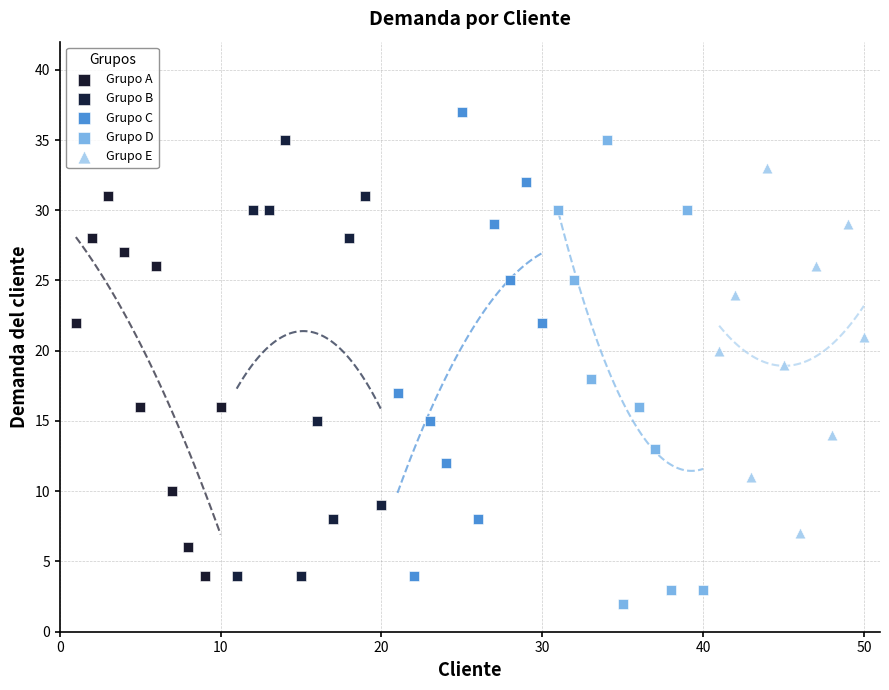

Which series contains the lowest Y value?

Grupo D